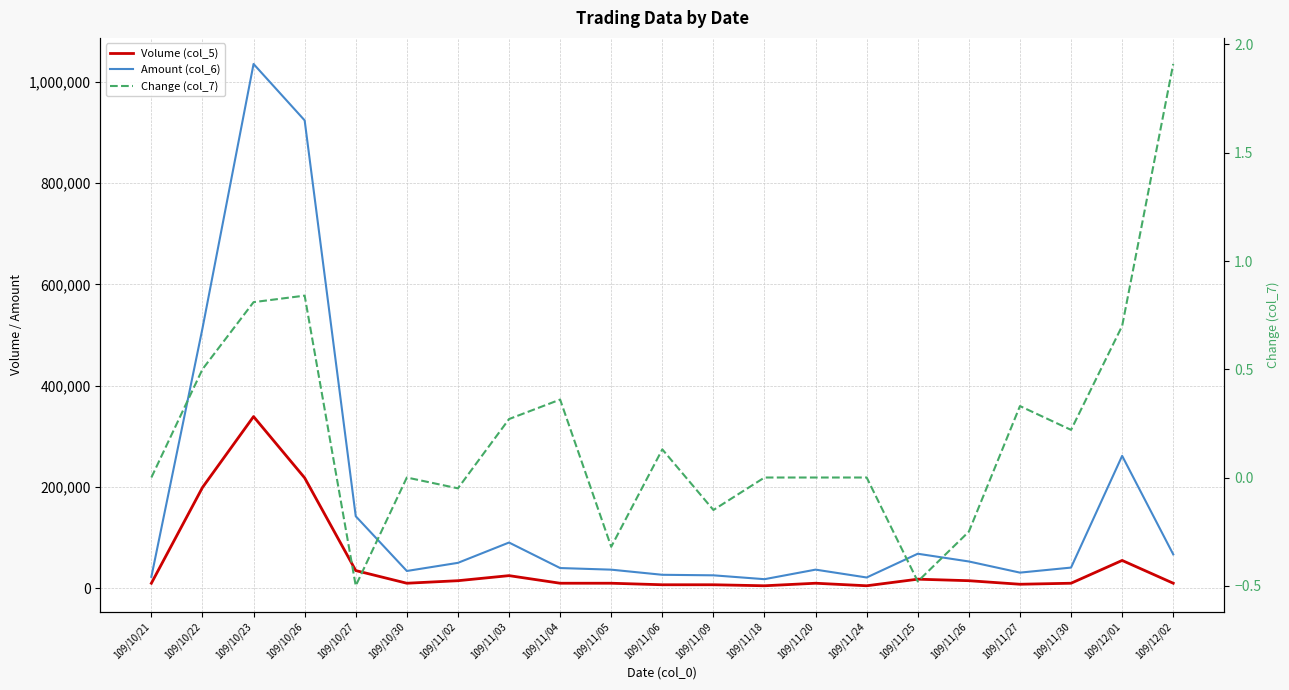

Reading left to right, what are all the values shown in this chart?

Volume (col_5): 10000.0	199000.0	339000.0	218000.0	35000.0	10000.0	15000.0	25000.0	10000.0	10000.0	7000.0	7000.0	5000.0	10000.0	5000.0	18000.0	15000.0	8000.0	10000.0	55000.0	10000.0
Amount (col_6): 22600.0	513030.0	1035030.0	923700.0	142240.0	34200.0	50250.0	90350.0	40000.0	36800.0	26670.0	25620.0	18000.0	36850.0	21350.0	68220.0	52950.0	30960.0	40900.0	261450.0	67000.0
Change (col_7): 0.0	0.5	0.8	0.8	-0.5	0.0	-0.1	0.3	0.4	-0.3	0.1	-0.1	0.0	0.0	0.0	-0.5	-0.2	0.3	0.2	0.7	1.9